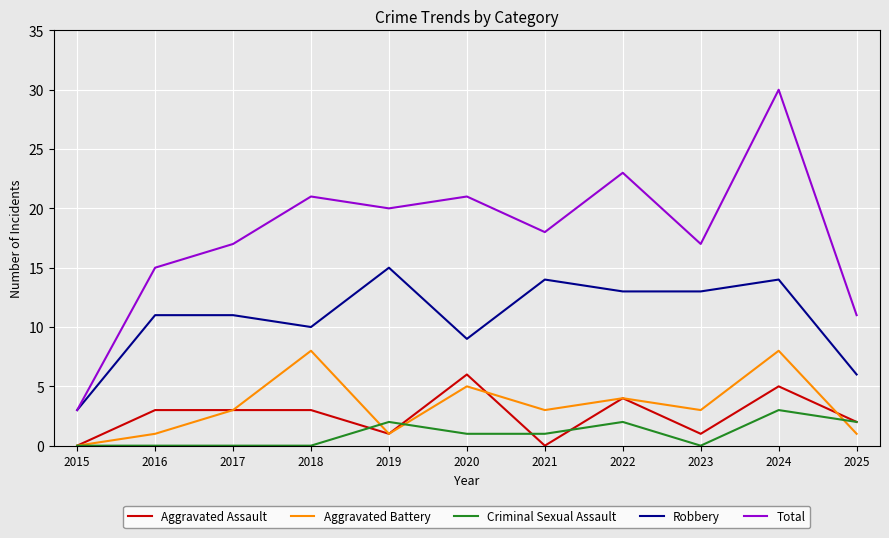

Which series has the widest spread of values?

Total